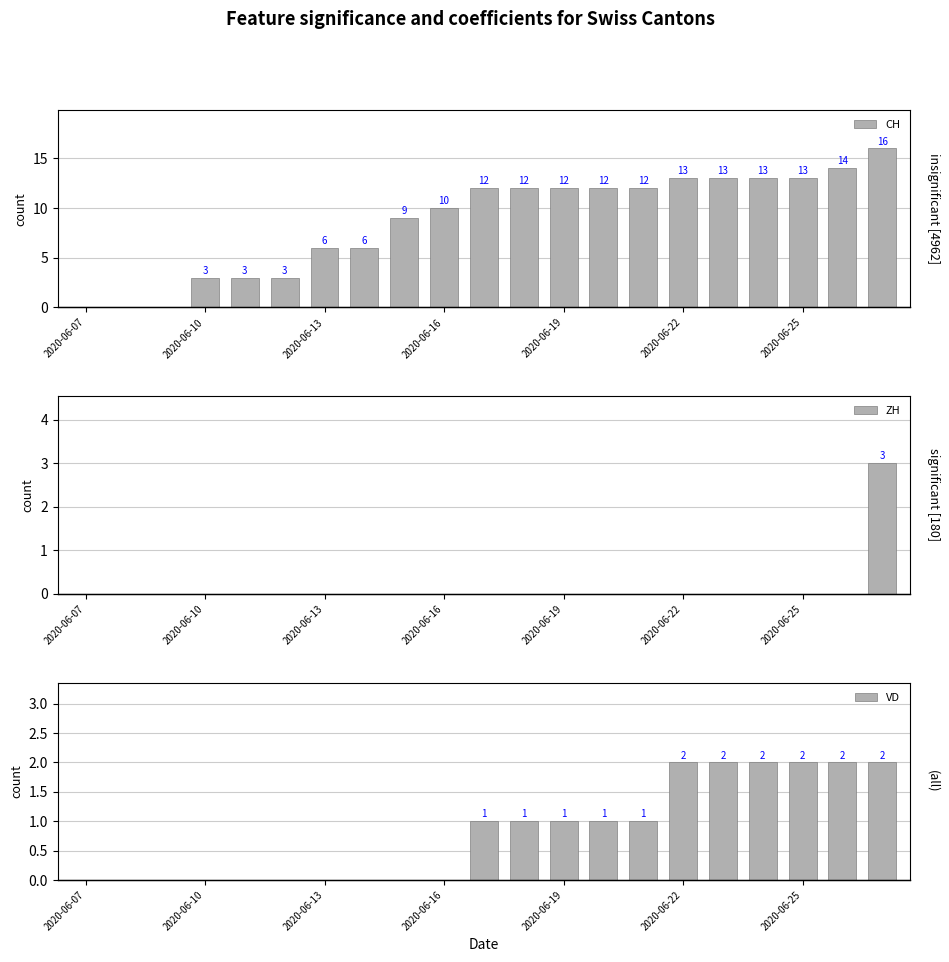

What is the difference between the maximum and minimum values in the VD series?

2